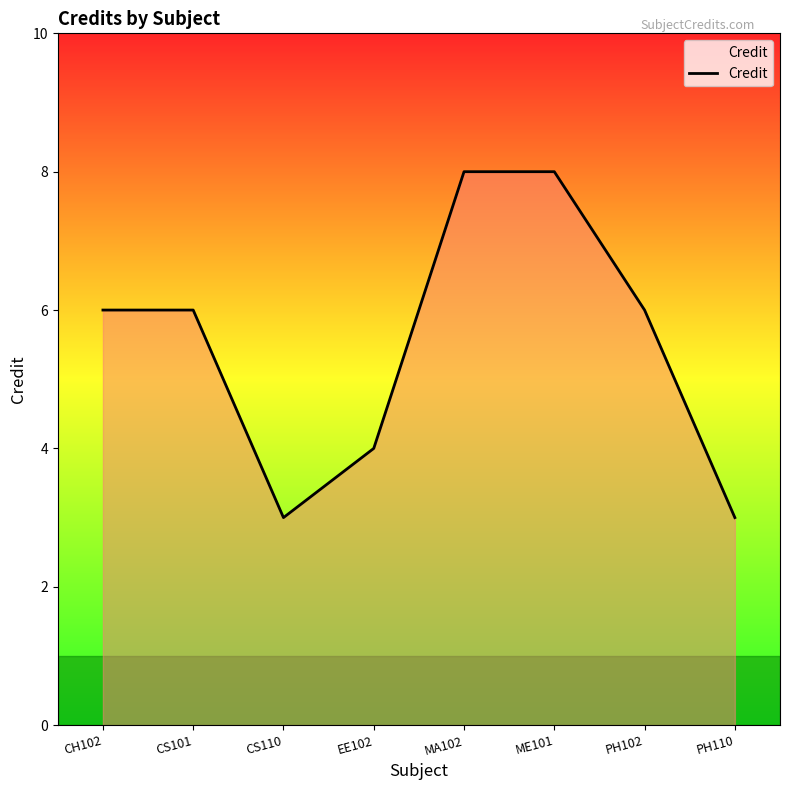

What is the maximum value shown in the chart?

8